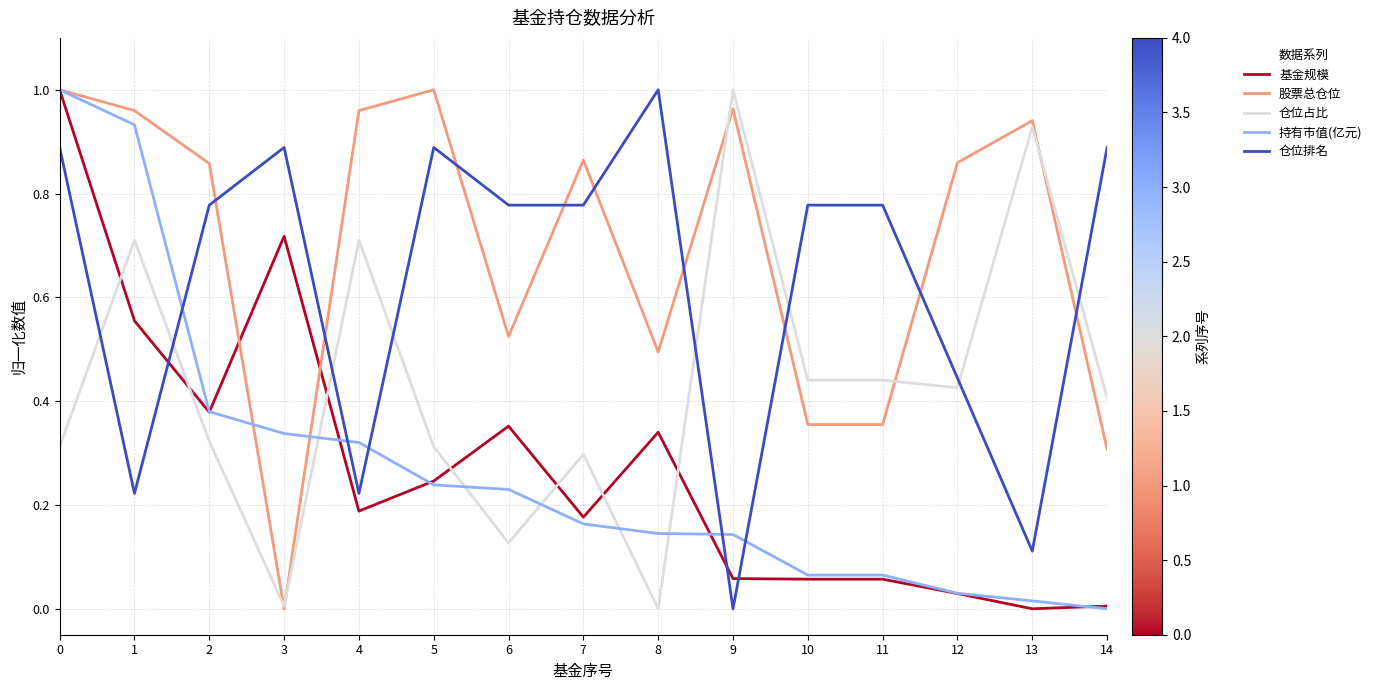

At which category does 股票总仓位 reach its first local peak?

5